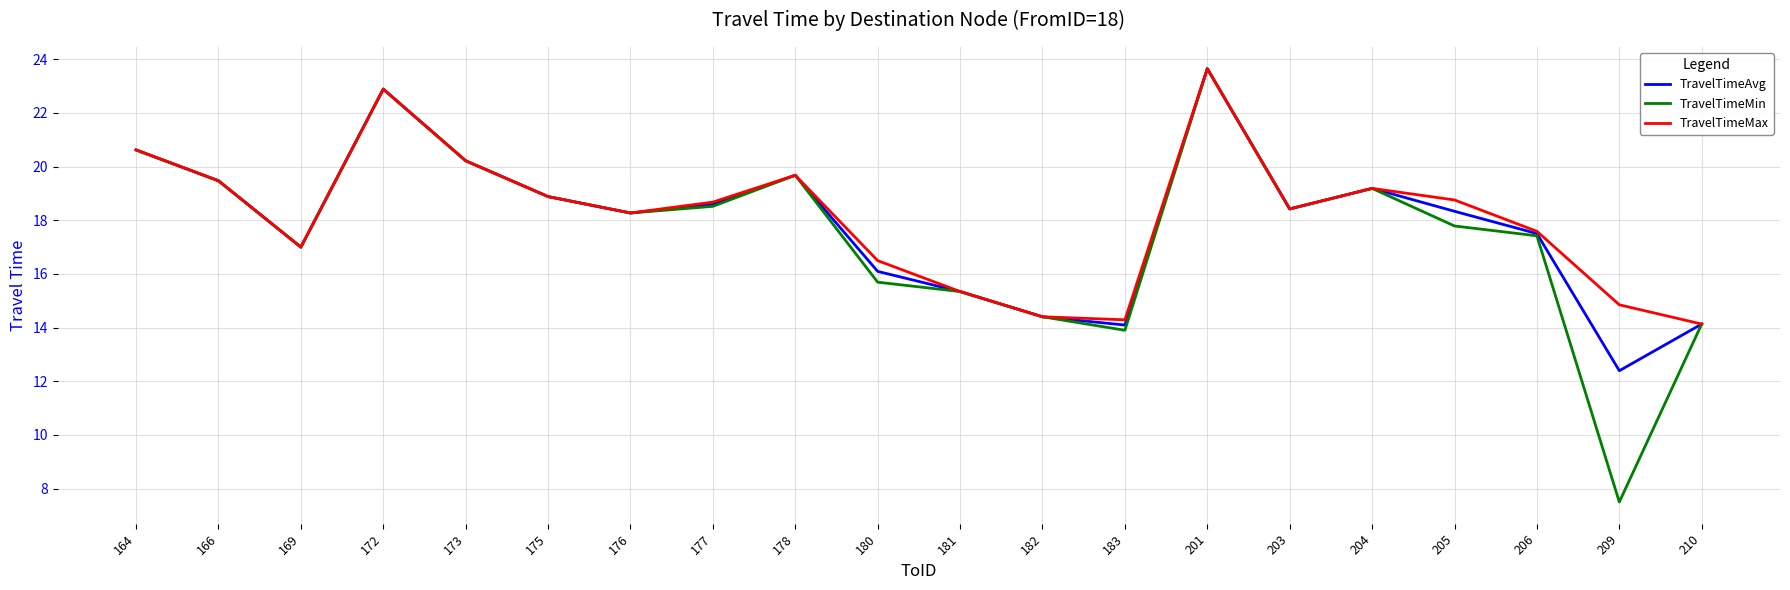

The value of TravelTimeAvg at 180 is 16.1. True or false?

True